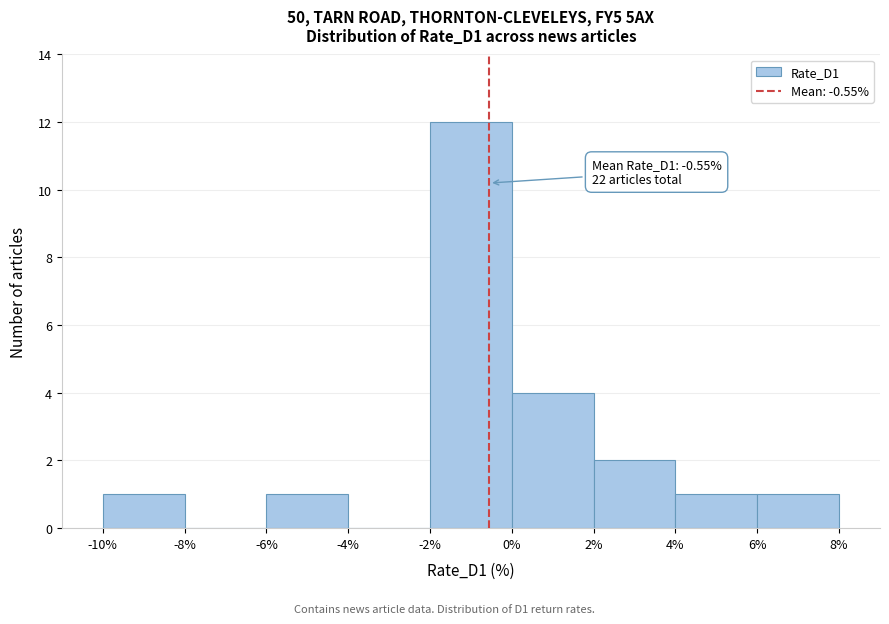

Over which range of the x-axis is the bar tallest?

-2% to 0%